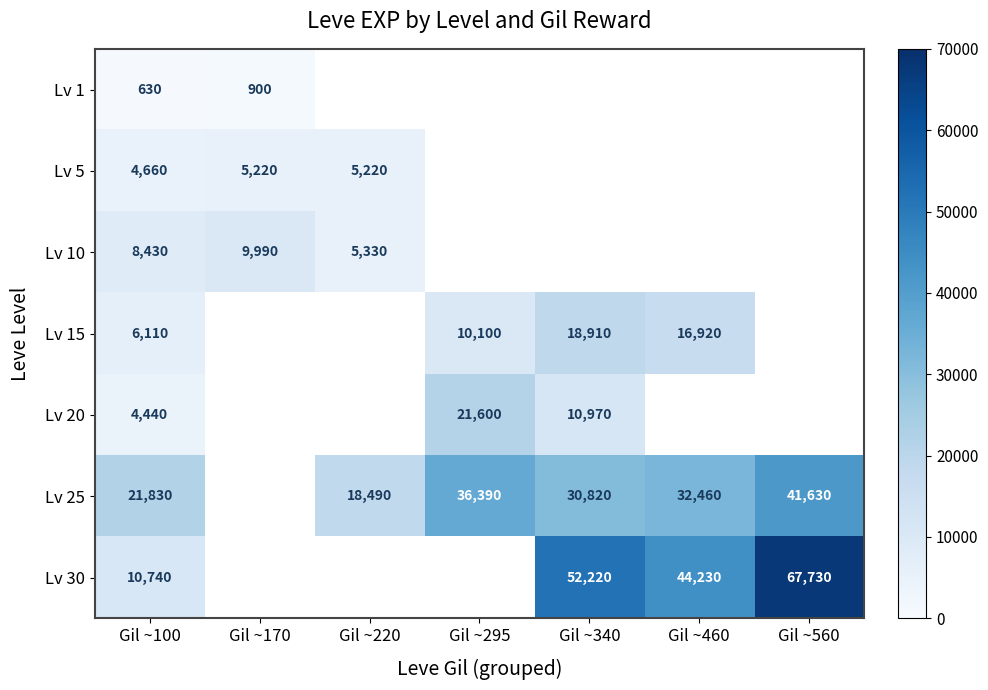

The Lv 5 series shows 4660 at Gil ~100. True or false?

True